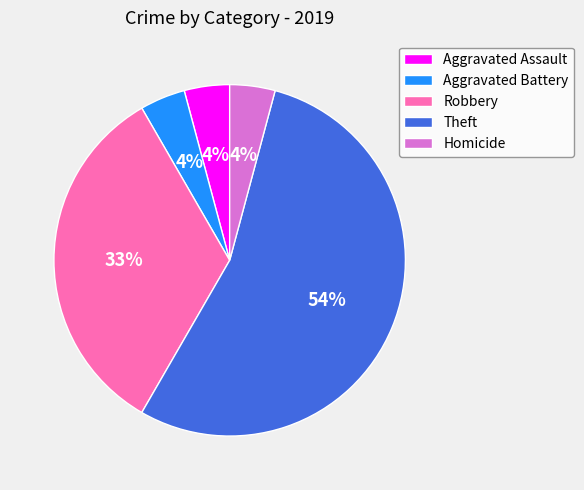

Which slice is the largest?

Theft